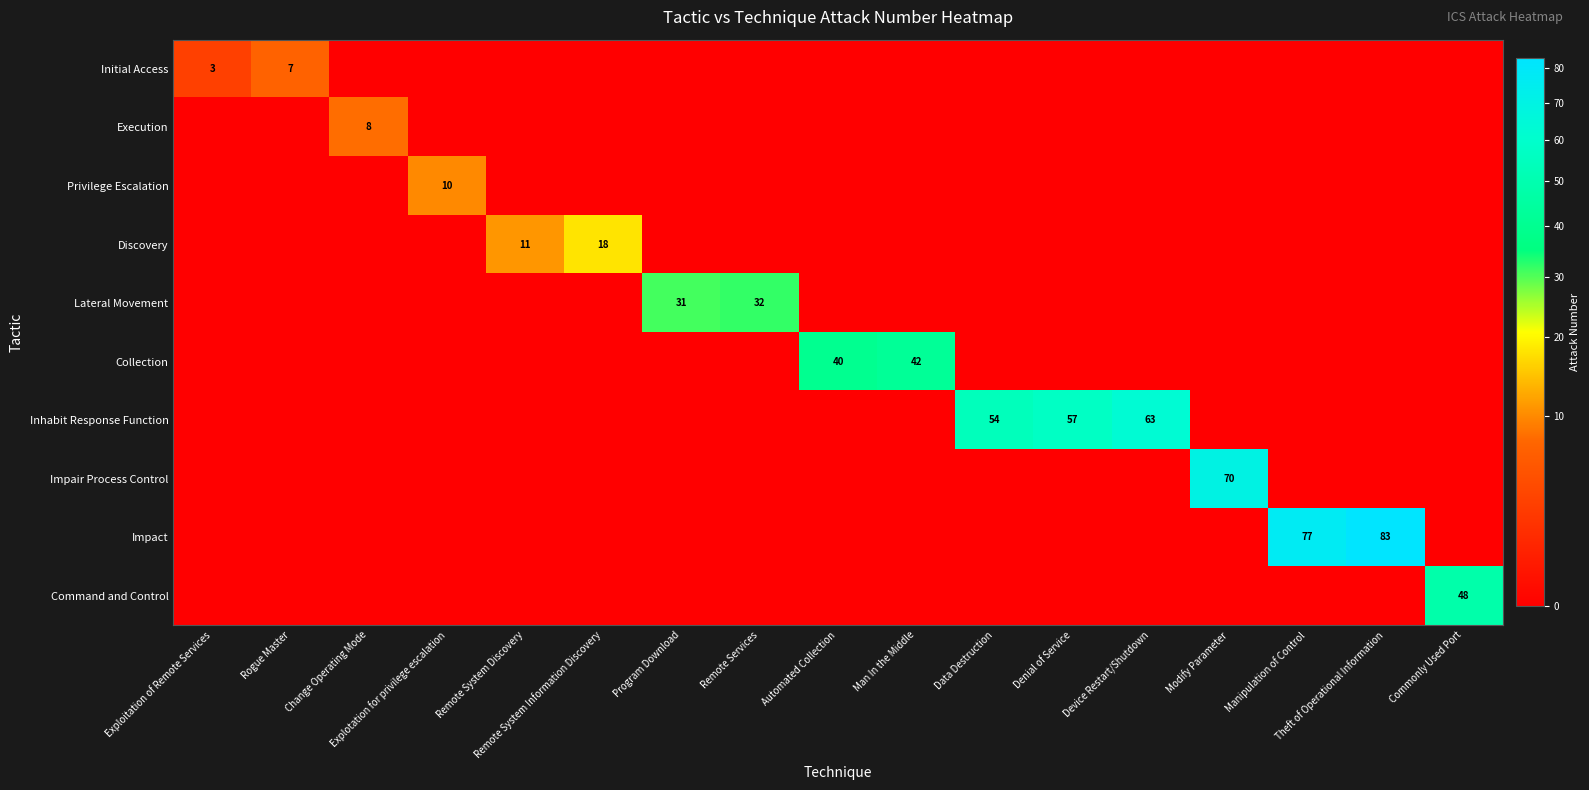

What is the sum of all Impair Process Control values?

70